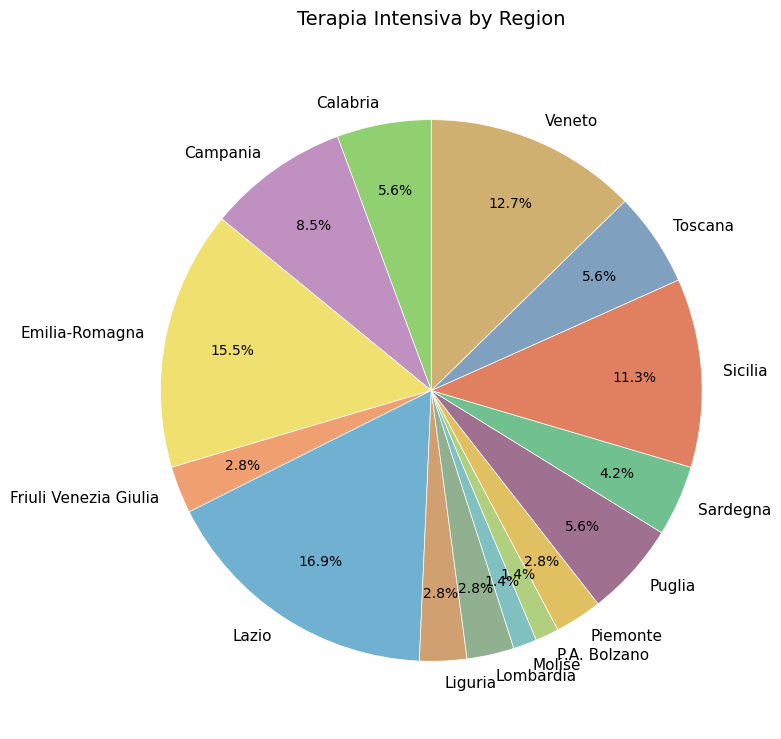

Approximately how many times larger is the value at Sardegna compared to Molise?

3.0